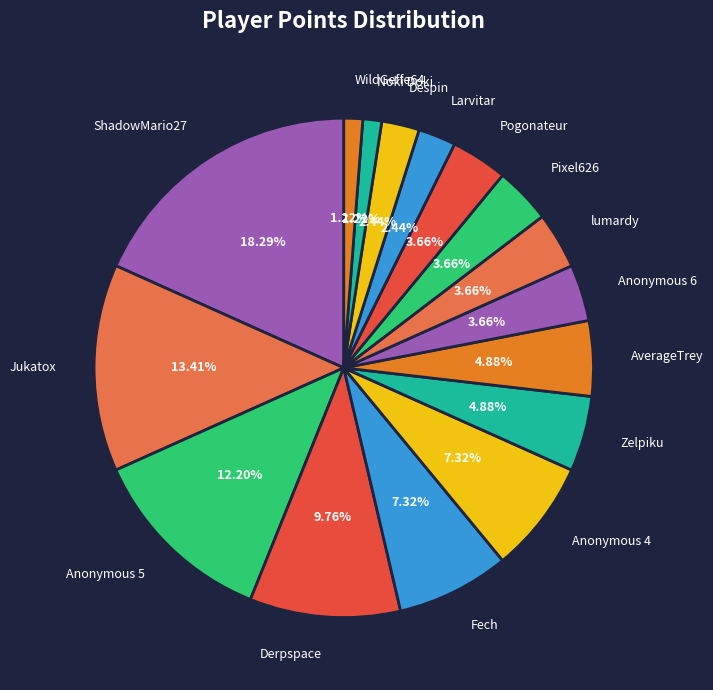

Is there any slice that represents more than half of the pie?

No